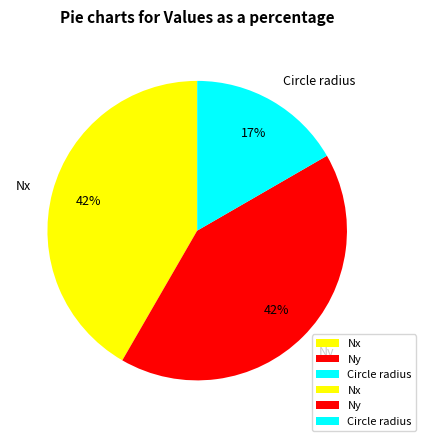

To the nearest percent, what is the average slice percentage?

33%